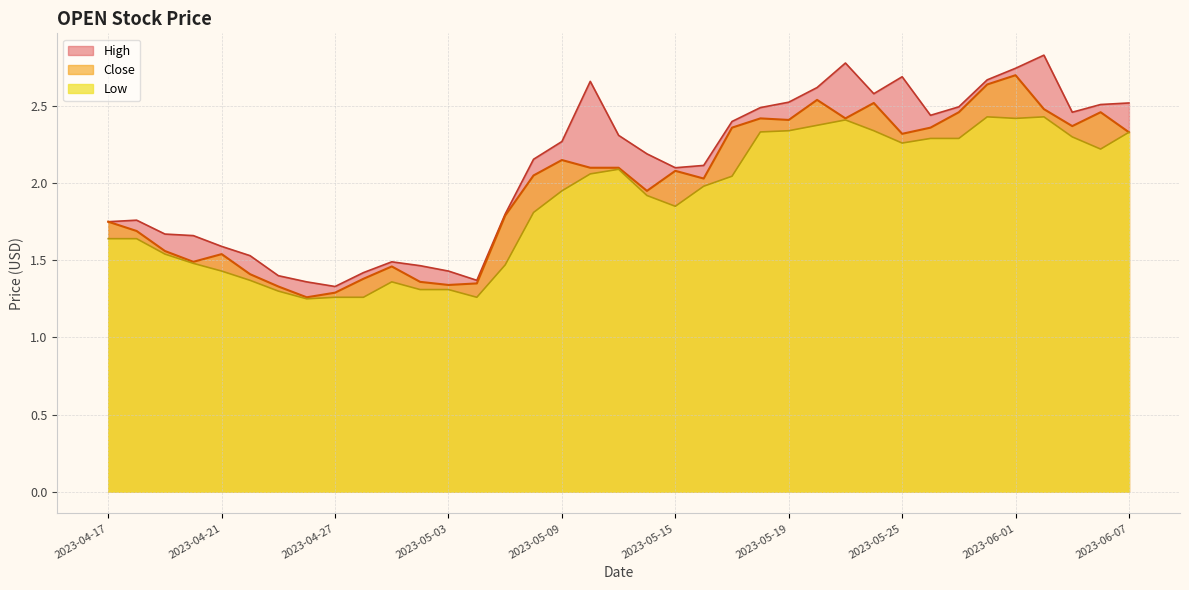

Which series has the widest spread of values?

High